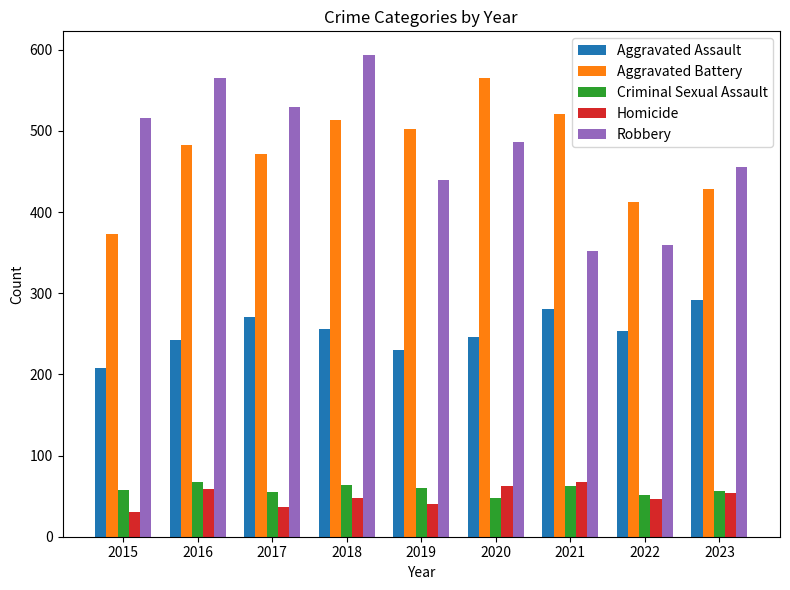

What is the total value across all series at 2019?

1272